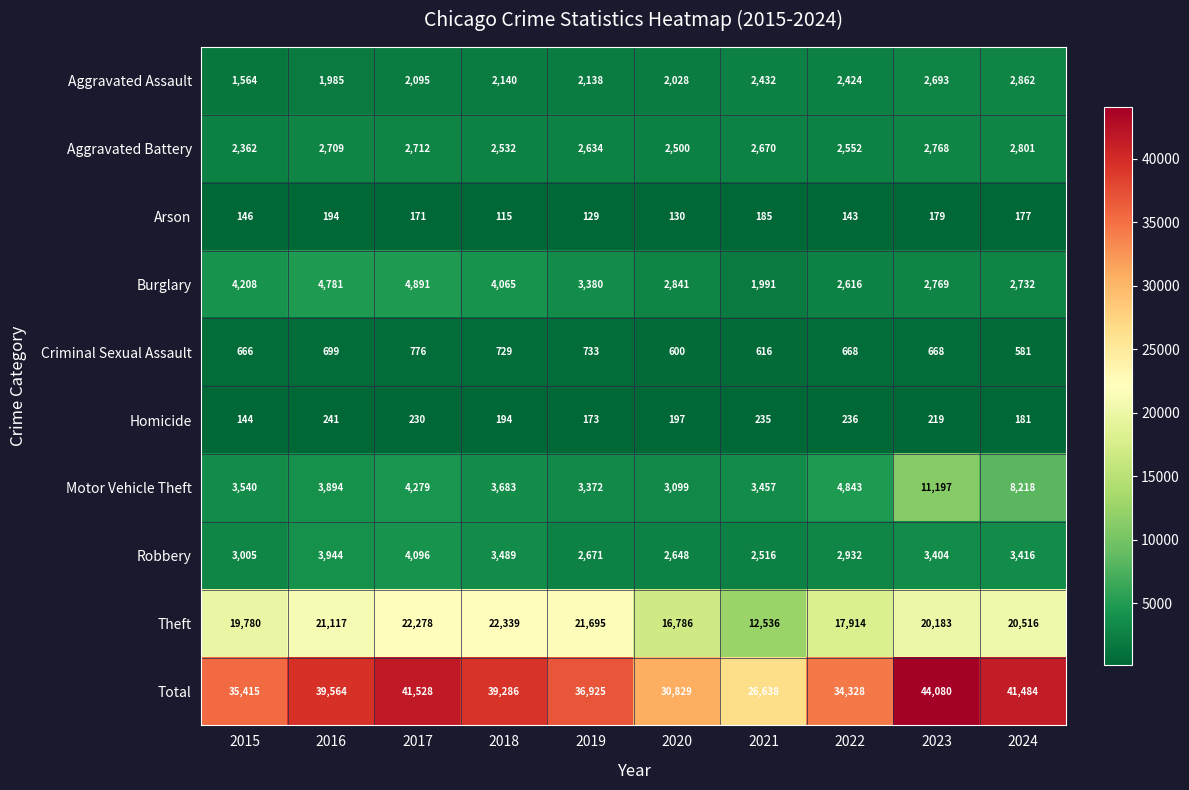

At which label does Burglary first exceed 3380?

2015